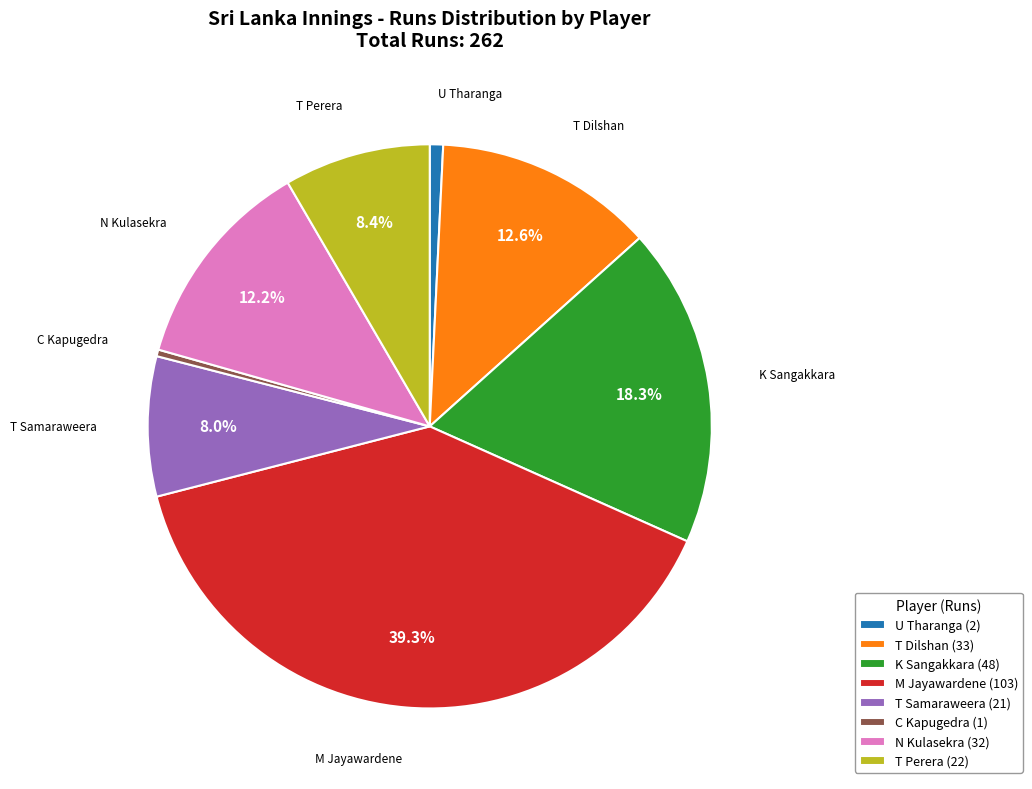

What is the ratio of the value at K Sangakkara to the value at T Samaraweera?

2.3